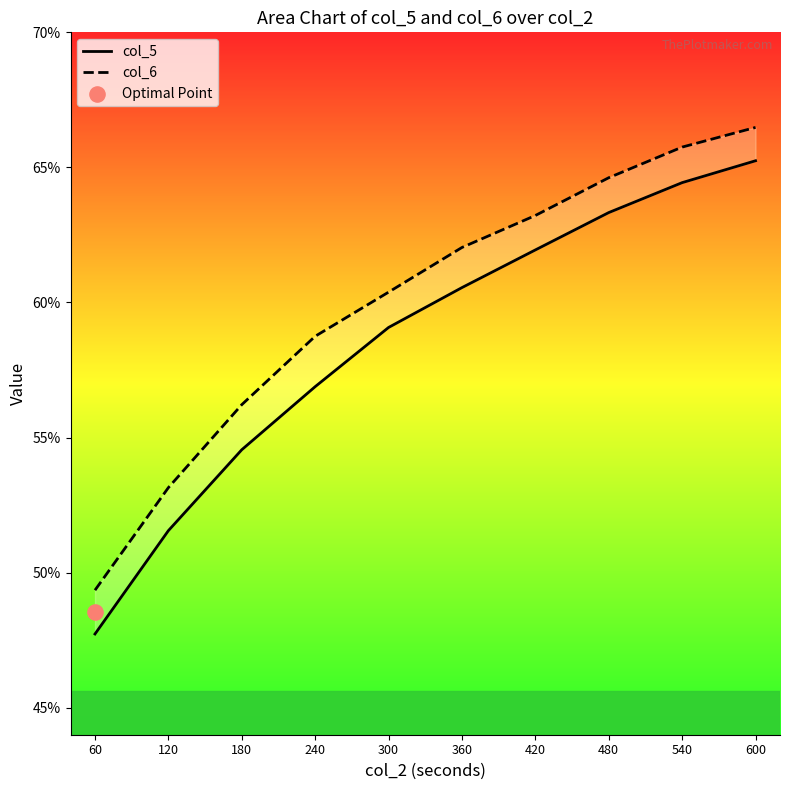

Which series has the largest total across all categories?

col_6